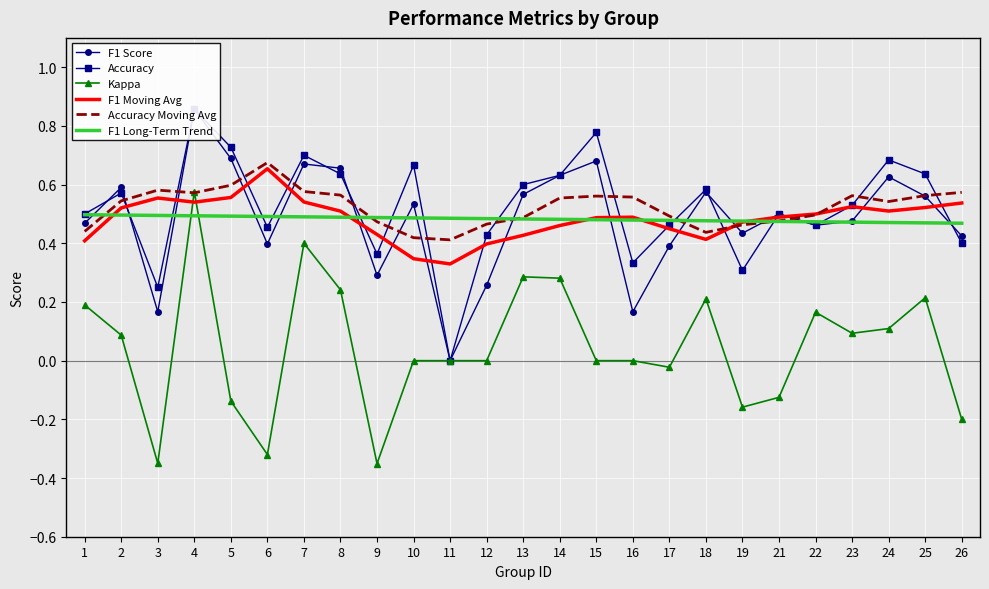

Count the number of categories in the chart.

25